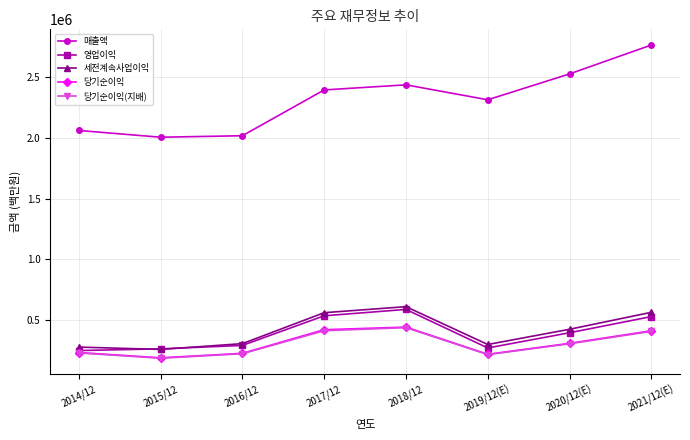

Is this an area chart (filled region under the line)?

No